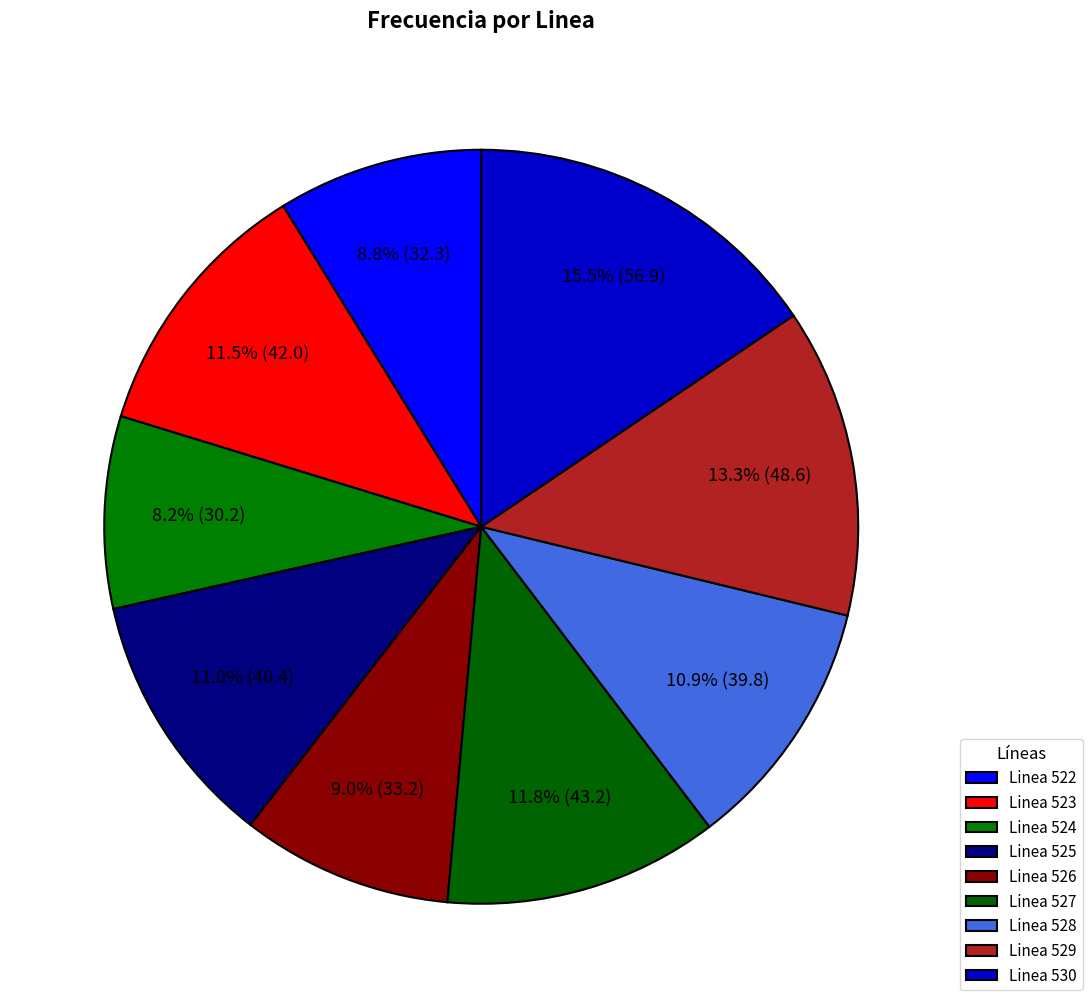

Count the number of slices in the pie.

9